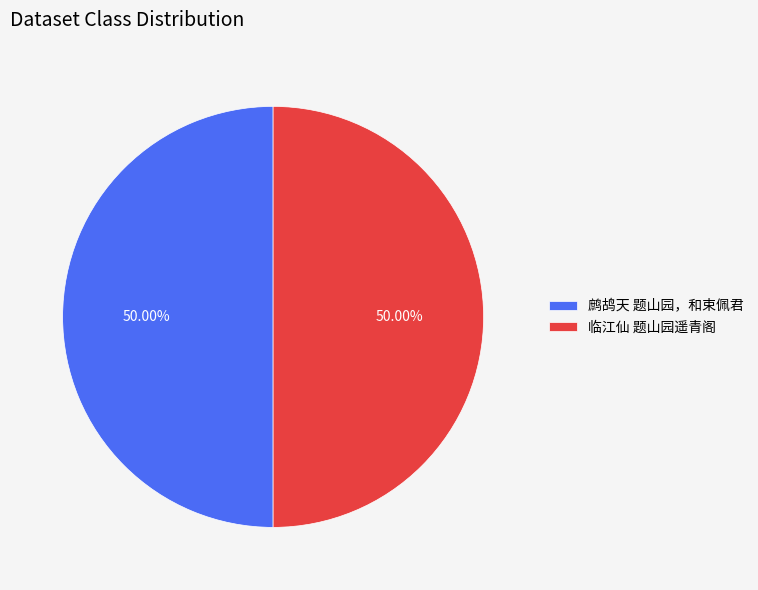

What is the ratio of the value at 鹧鸪天 题山园，和束佩君 to the value at 临江仙 题山园遥青阁?

1.0